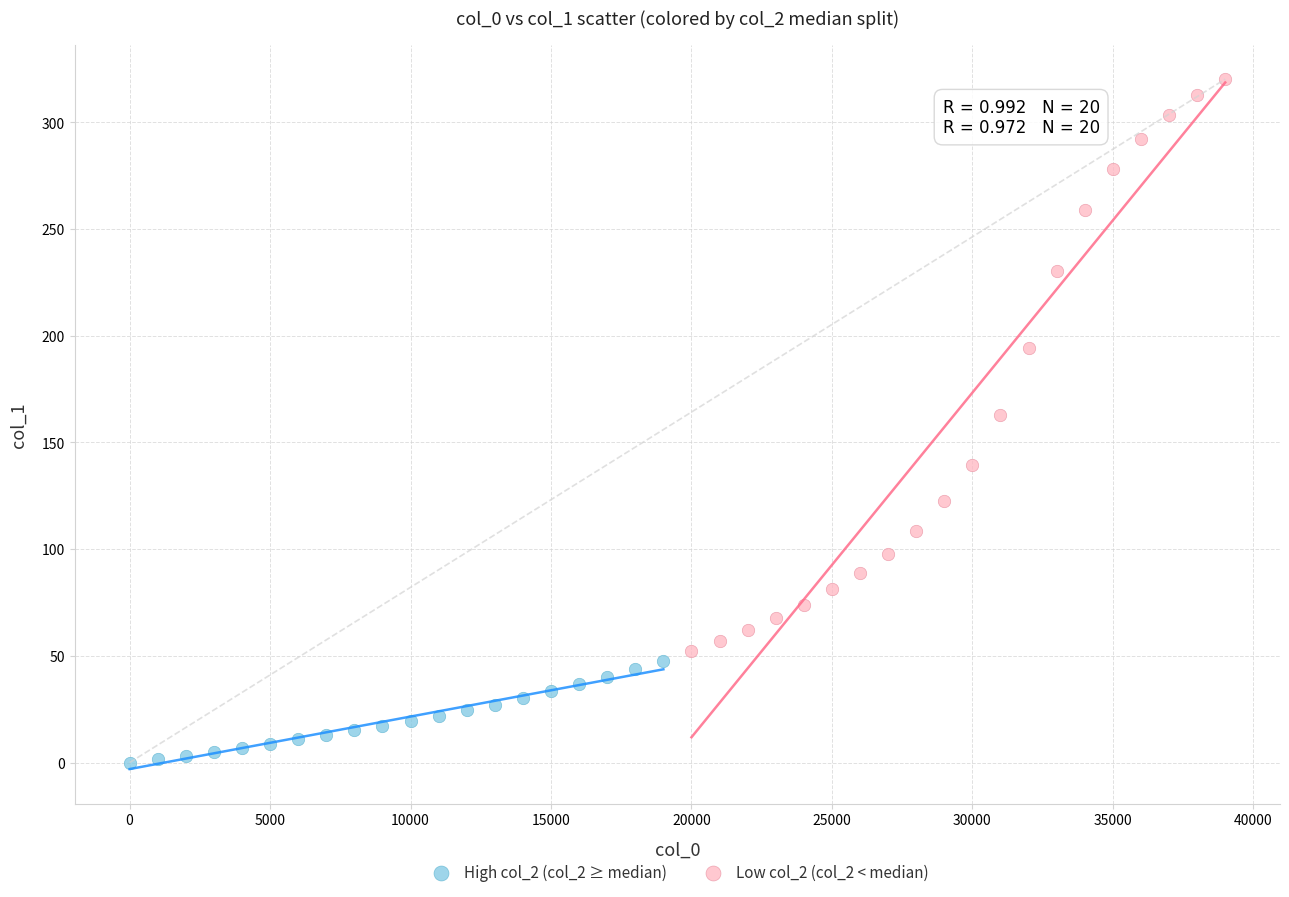

What are all the series names shown in the legend?

High col_2 (col_2 ≥ median), Low col_2 (col_2 < median)